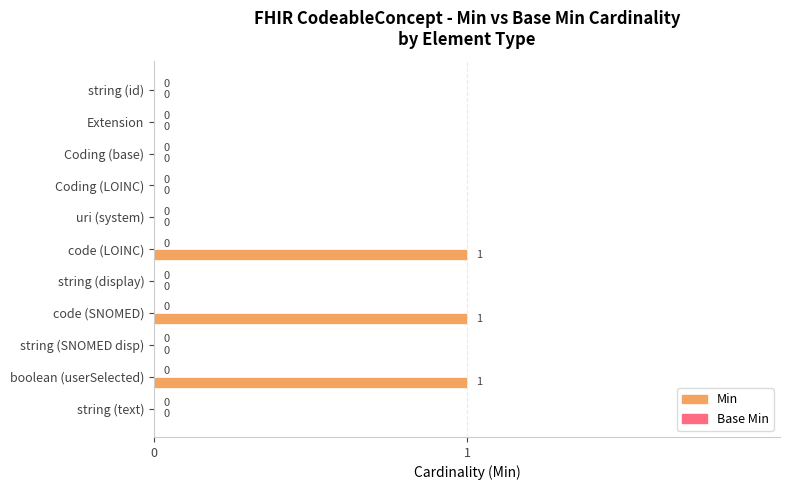

Between code (SNOMED) and uri (system), which is larger?

code (SNOMED)